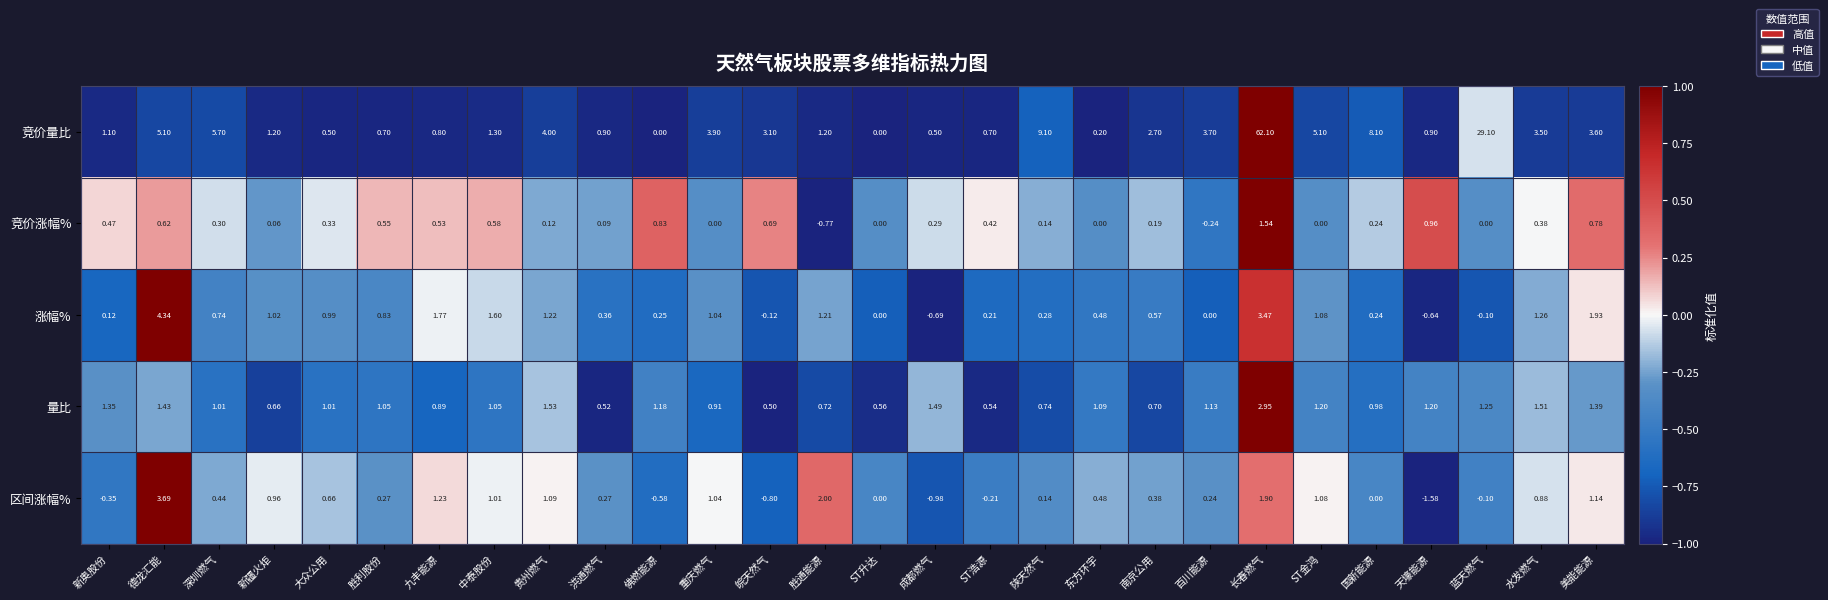

Which series changed the most between 成都燃气 and 天壕能源?

竞价涨幅%